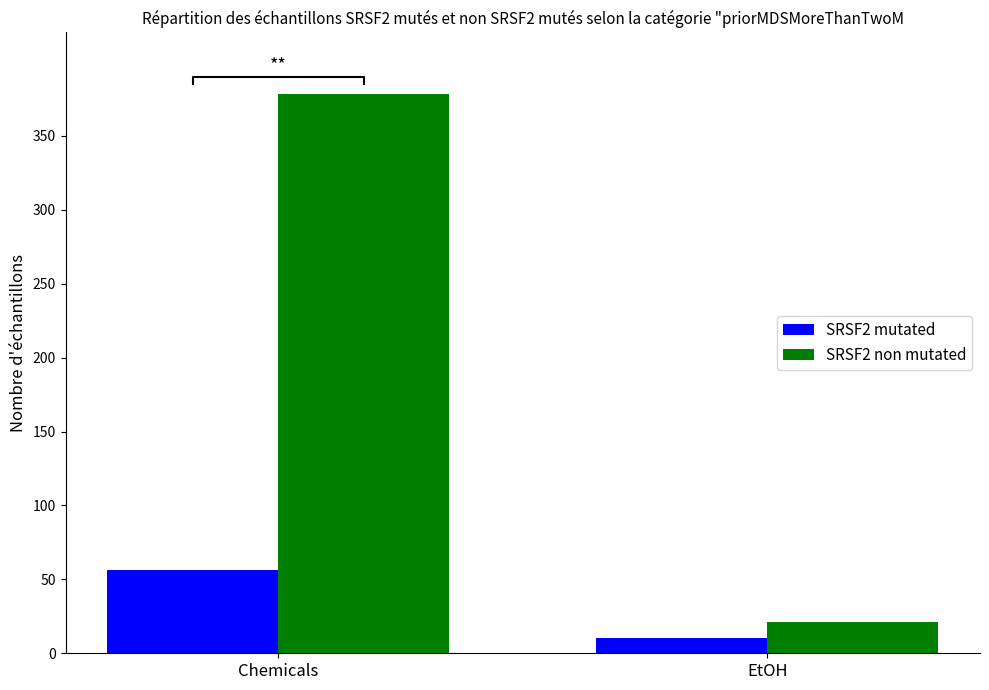

What is the highest value of the SRSF2 non mutated series?

378